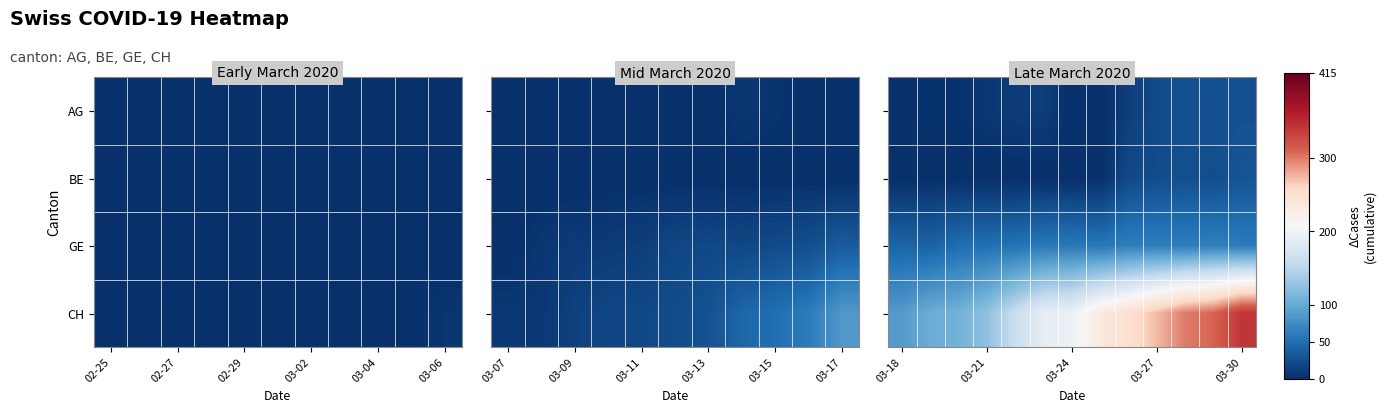

What is the average value of the GE series?

56